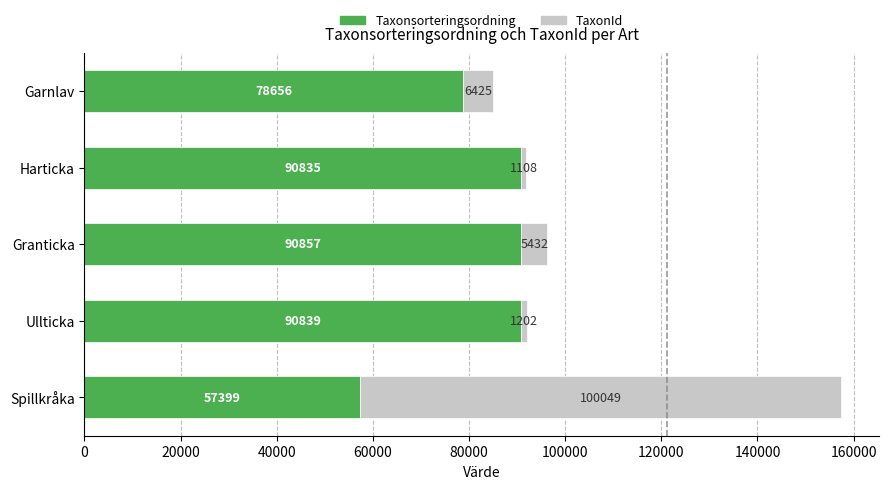

Which category has the highest value in the Taxonsorteringsordning series?

Granticka